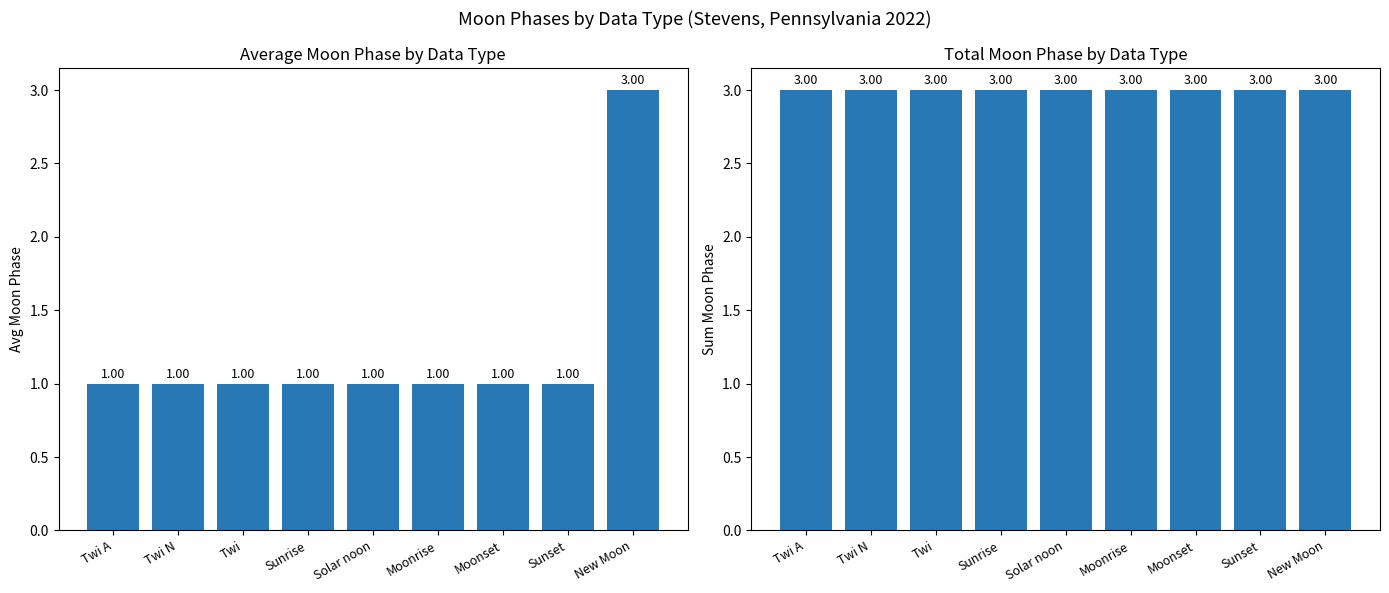

The Avg Moon Phase series shows 1 at Solar noon. True or false?

False